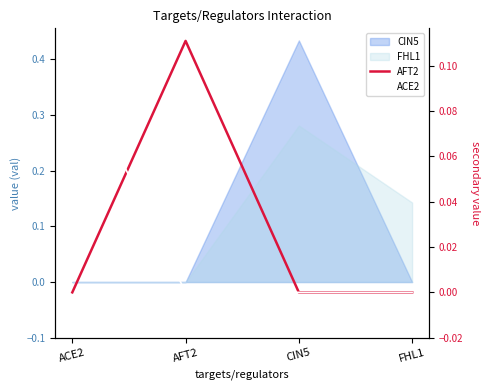

Which series ends up on top after the final intersection of ACE2 and AFT2?

AFT2